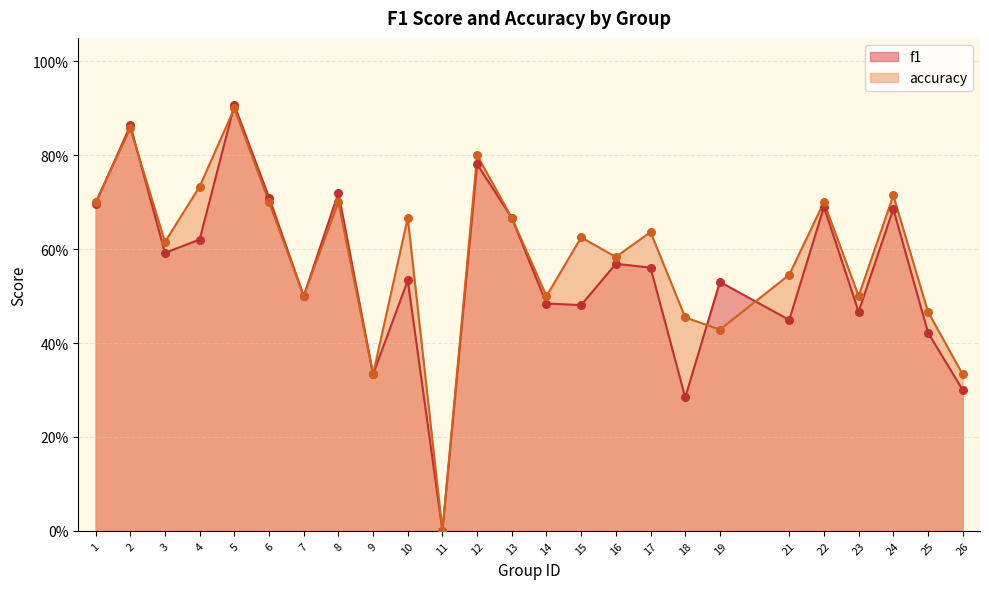

Is the value of accuracy at 26 greater than the value of f1 at 1?

No